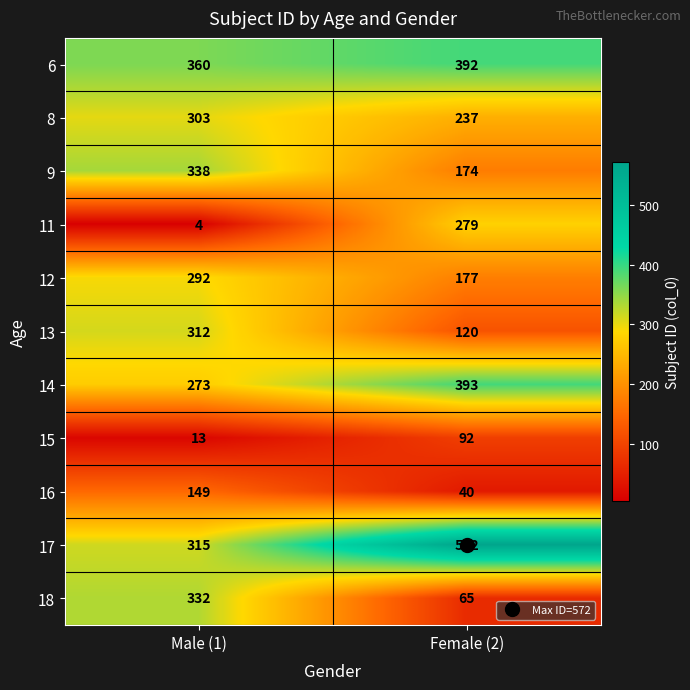

What is the total value across all series at Female (2)?

2541